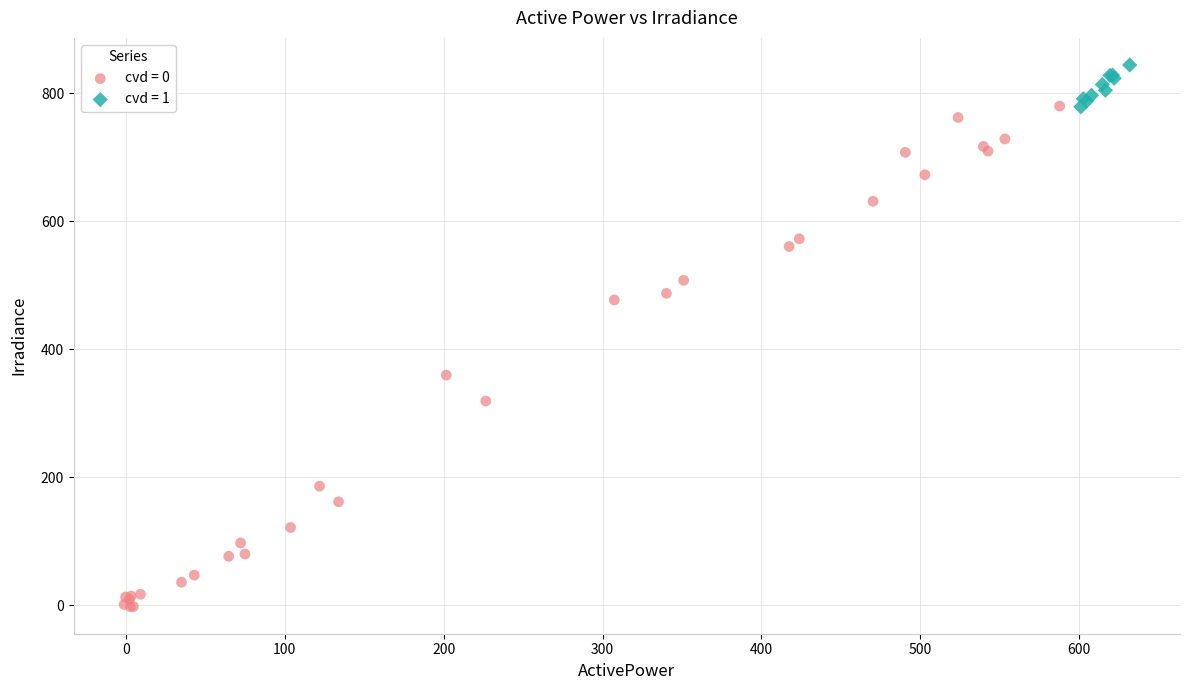

Which series contains the lowest Y value?

cvd = 0